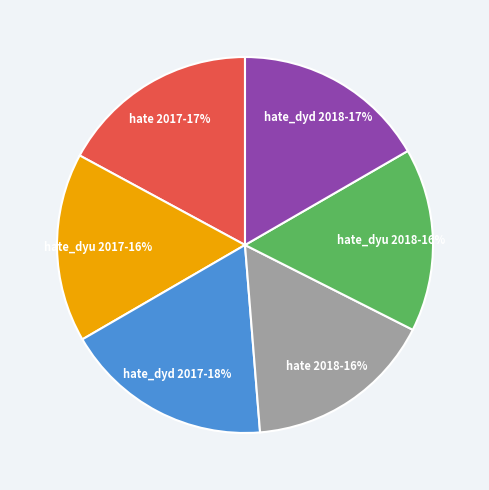

Count the number of slices in the pie.

6